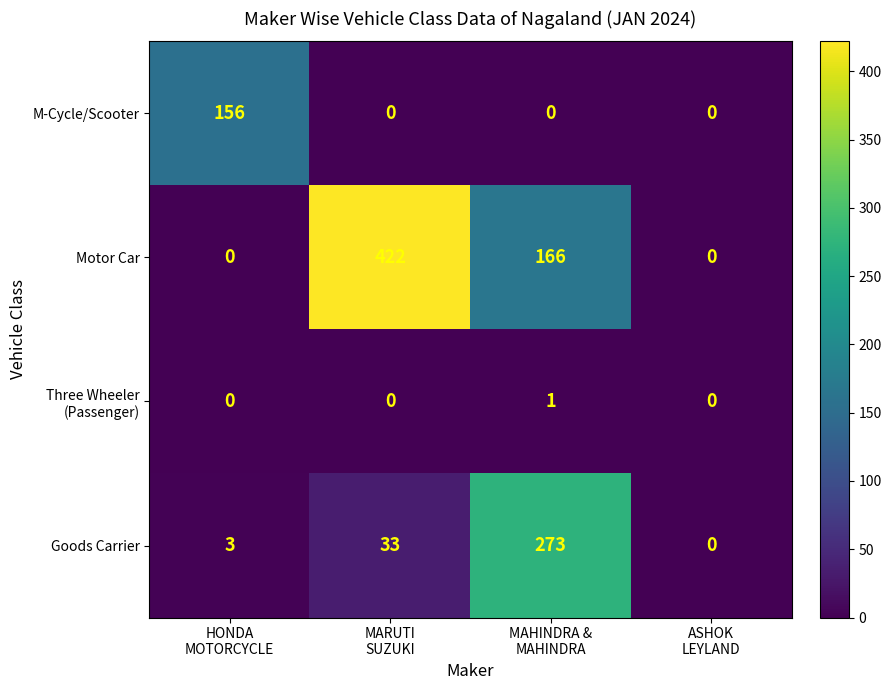

What is the total value across all series at HONDA
MOTORCYCLE?

159